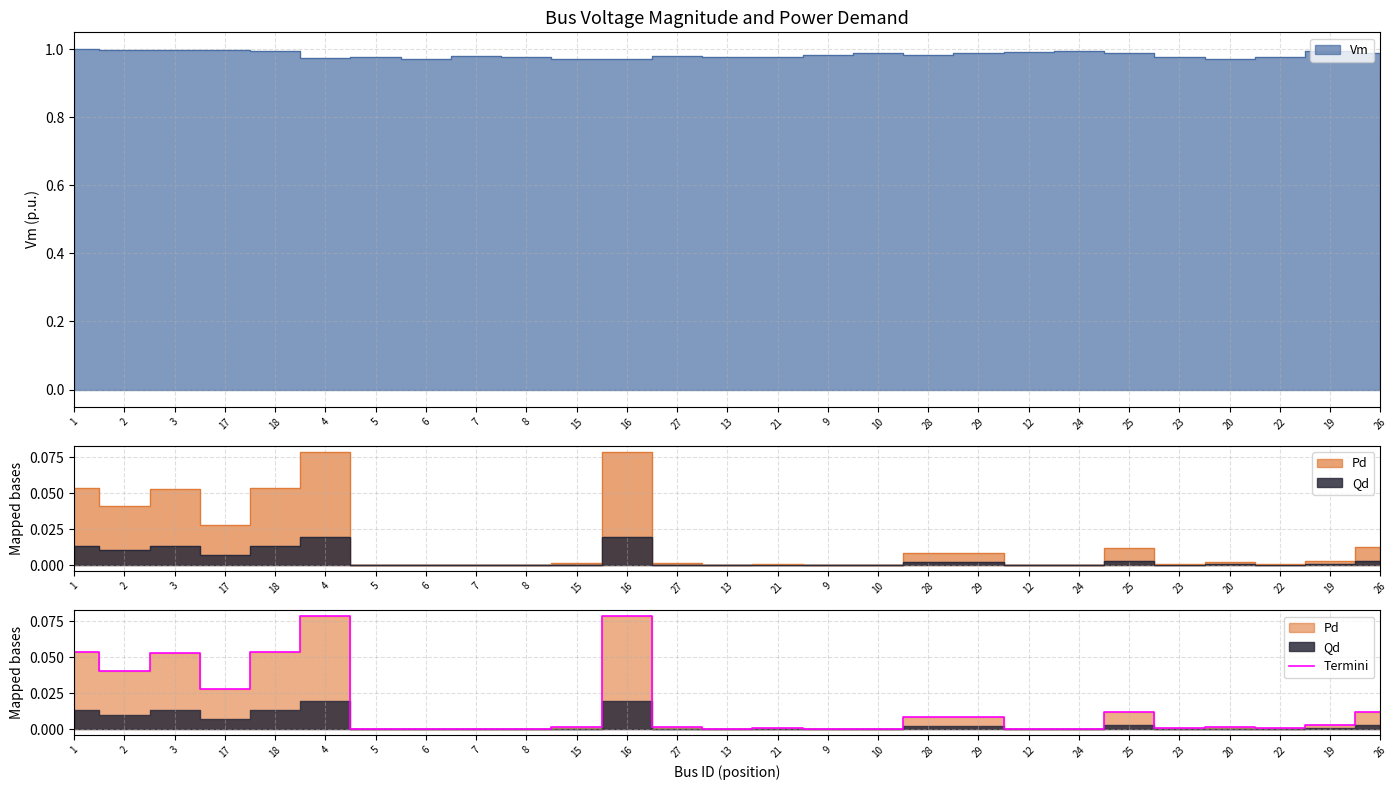

Is it true that the value at 21 is 0.0?

False